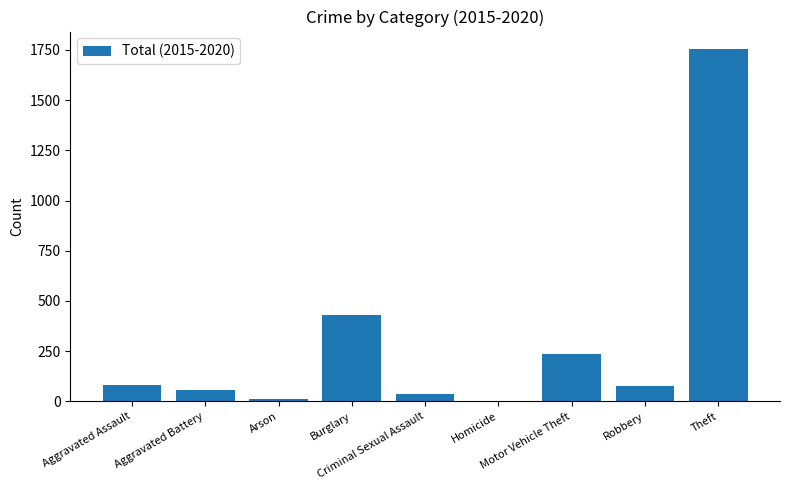

Is it true that the value at Burglary is 744?

False